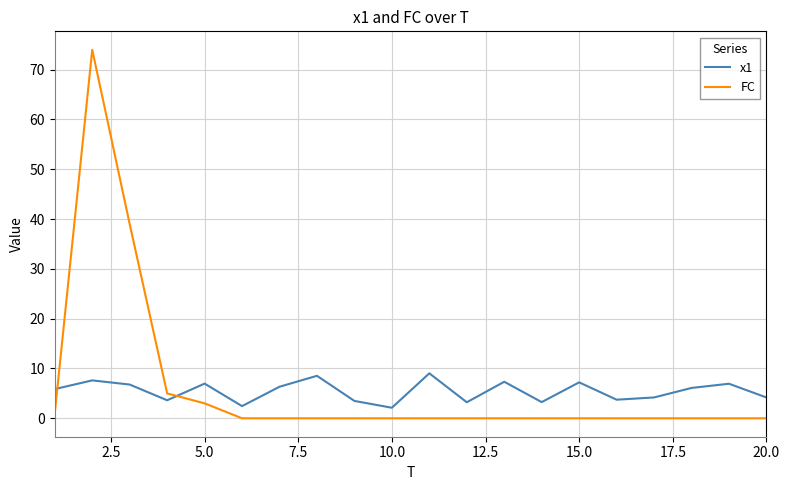

What is the lowest value of the x1 series?

2.1